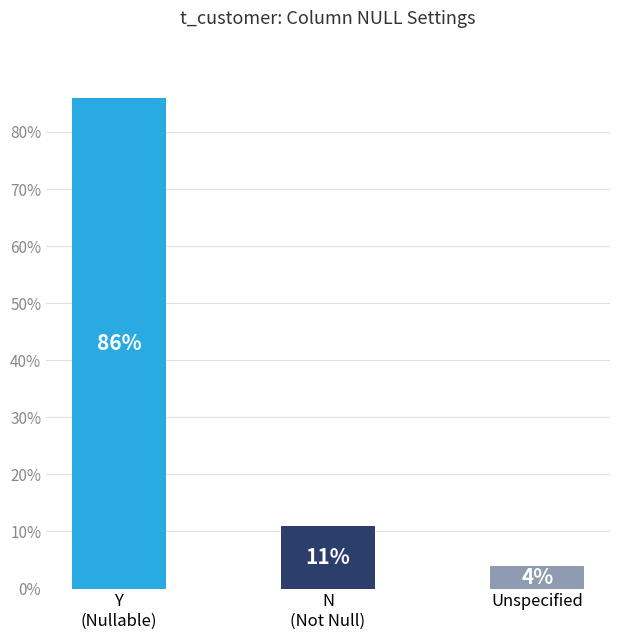

What is the difference between the second highest and minimum values?

7